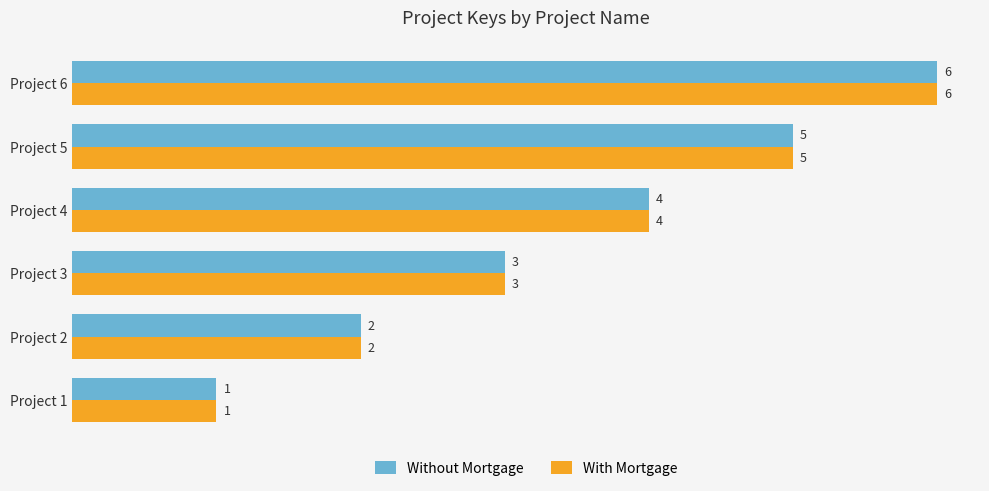

What is the difference between the Without Mortgage values at Project 2 and Project 6?

4